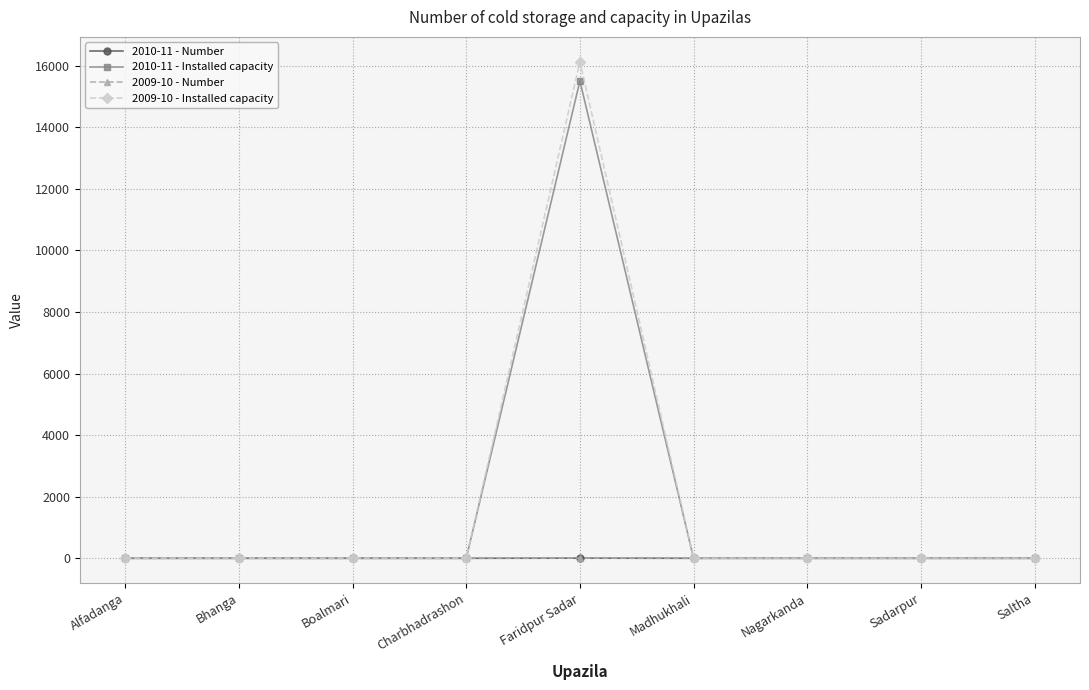

Reading right to left, what are all the values shown in this chart?

2010-11 - Number: Saltha=0	Sadarpur=0	Nagarkanda=0	Madhukhali=0	Faridpur Sadar=4	Charbhadrashon=0	Boalmari=0	Bhanga=0	Alfadanga=0
2010-11 - Installed capacity: Saltha=0	Sadarpur=0	Nagarkanda=0	Madhukhali=0	Faridpur Sadar=15500	Charbhadrashon=0	Boalmari=0	Bhanga=0	Alfadanga=0
2009-10 - Number: Saltha=0	Sadarpur=0	Nagarkanda=0	Madhukhali=0	Faridpur Sadar=4	Charbhadrashon=0	Boalmari=0	Bhanga=0	Alfadanga=0
2009-10 - Installed capacity: Saltha=0	Sadarpur=0	Nagarkanda=0	Madhukhali=0	Faridpur Sadar=16125	Charbhadrashon=0	Boalmari=0	Bhanga=0	Alfadanga=0